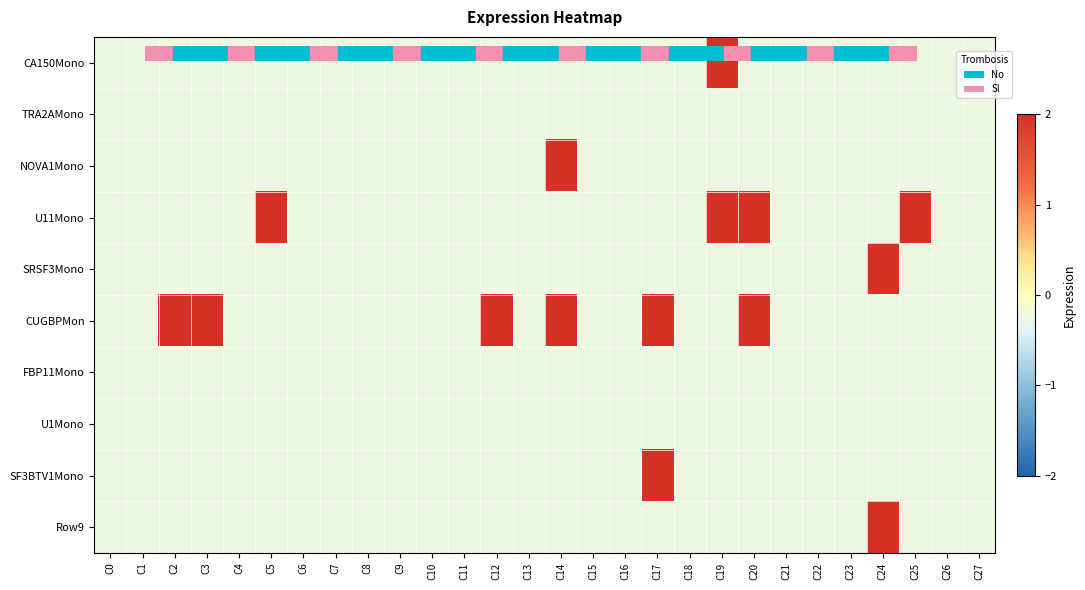

Which series has the widest spread of values?

CA150Mono